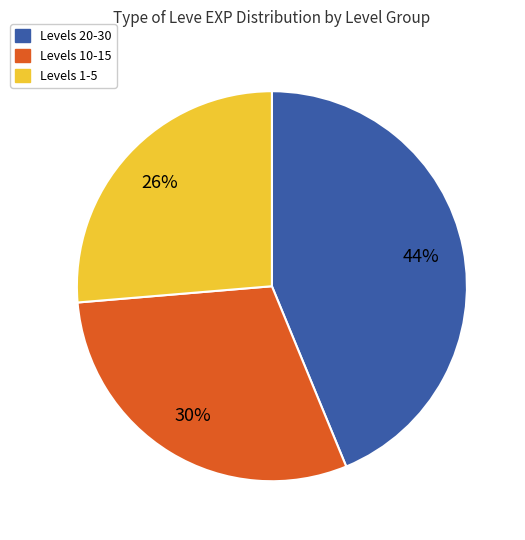

Do Levels 10-15 and Levels 1-5 together represent more than half of the pie?

Yes